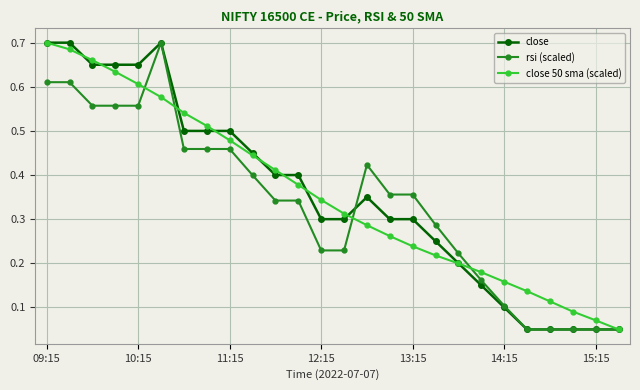

At how many categories does at least one series exceed 0?

26